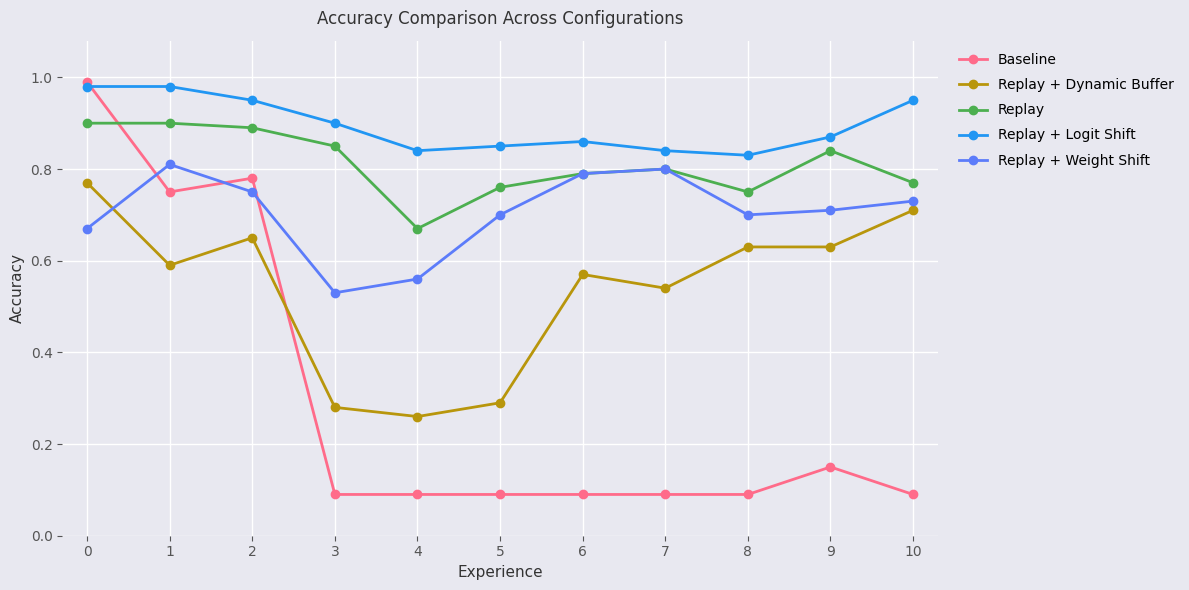

Is it true that Replay + Dynamic Buffer equals 0.6 at 6?

True